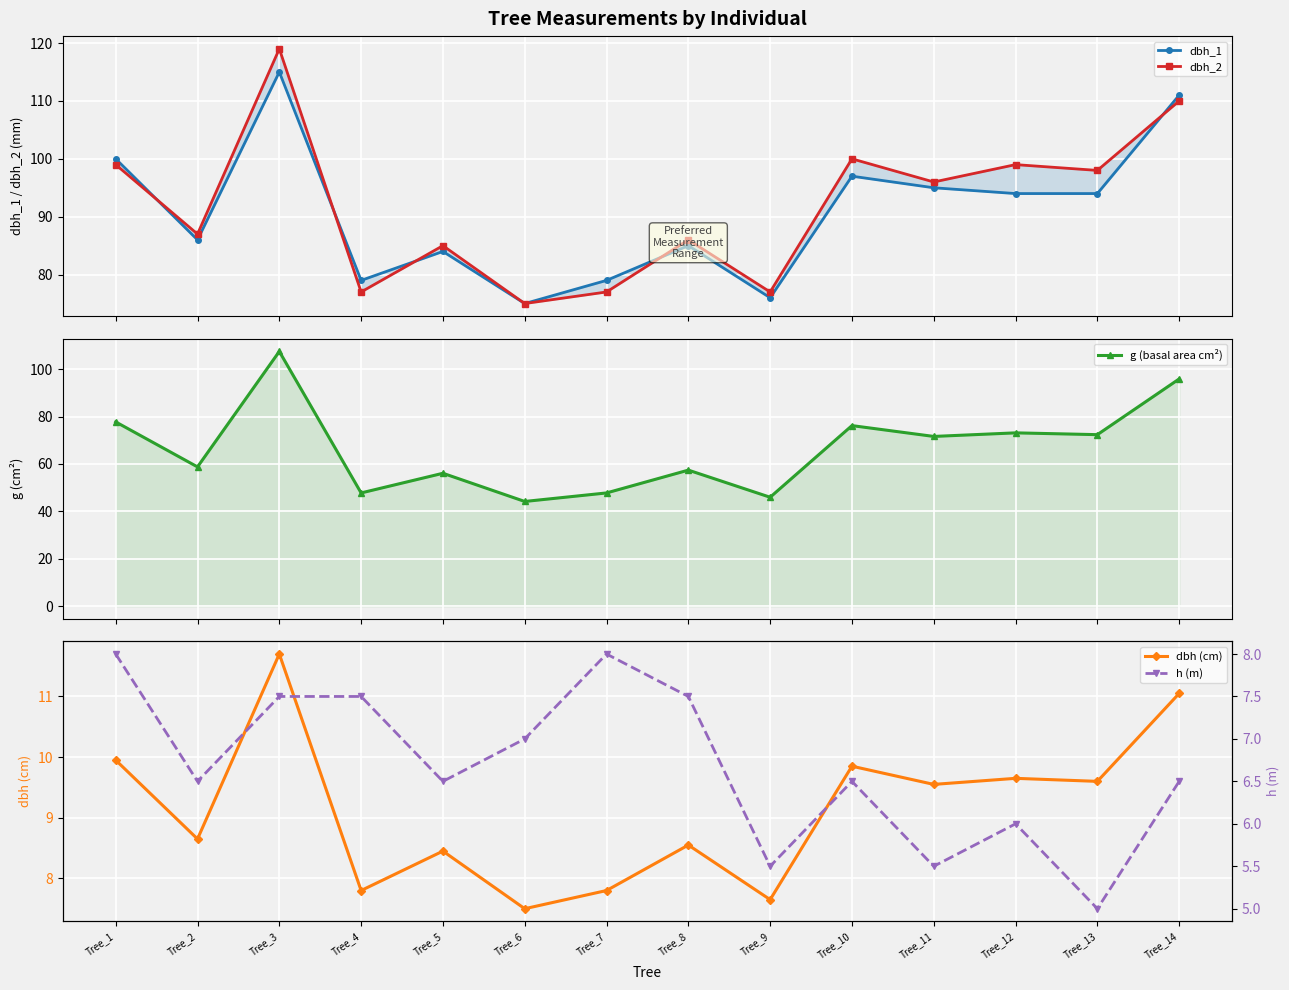

Which series changed the most between Tree_4 and Tree_11?

g (basal area cm²)